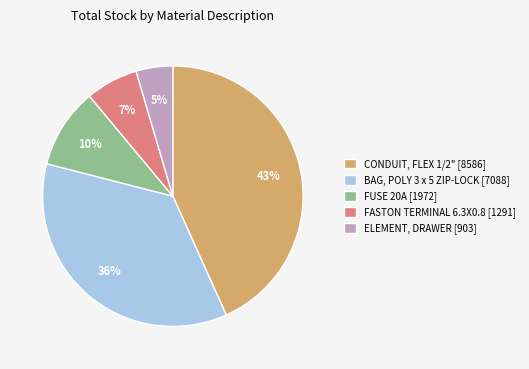

Is there any slice that represents more than half of the pie?

No